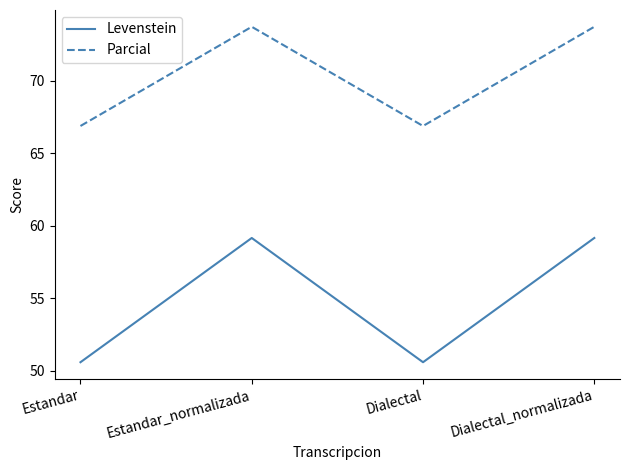

What is the total value across all series at Dialectal?

117.4